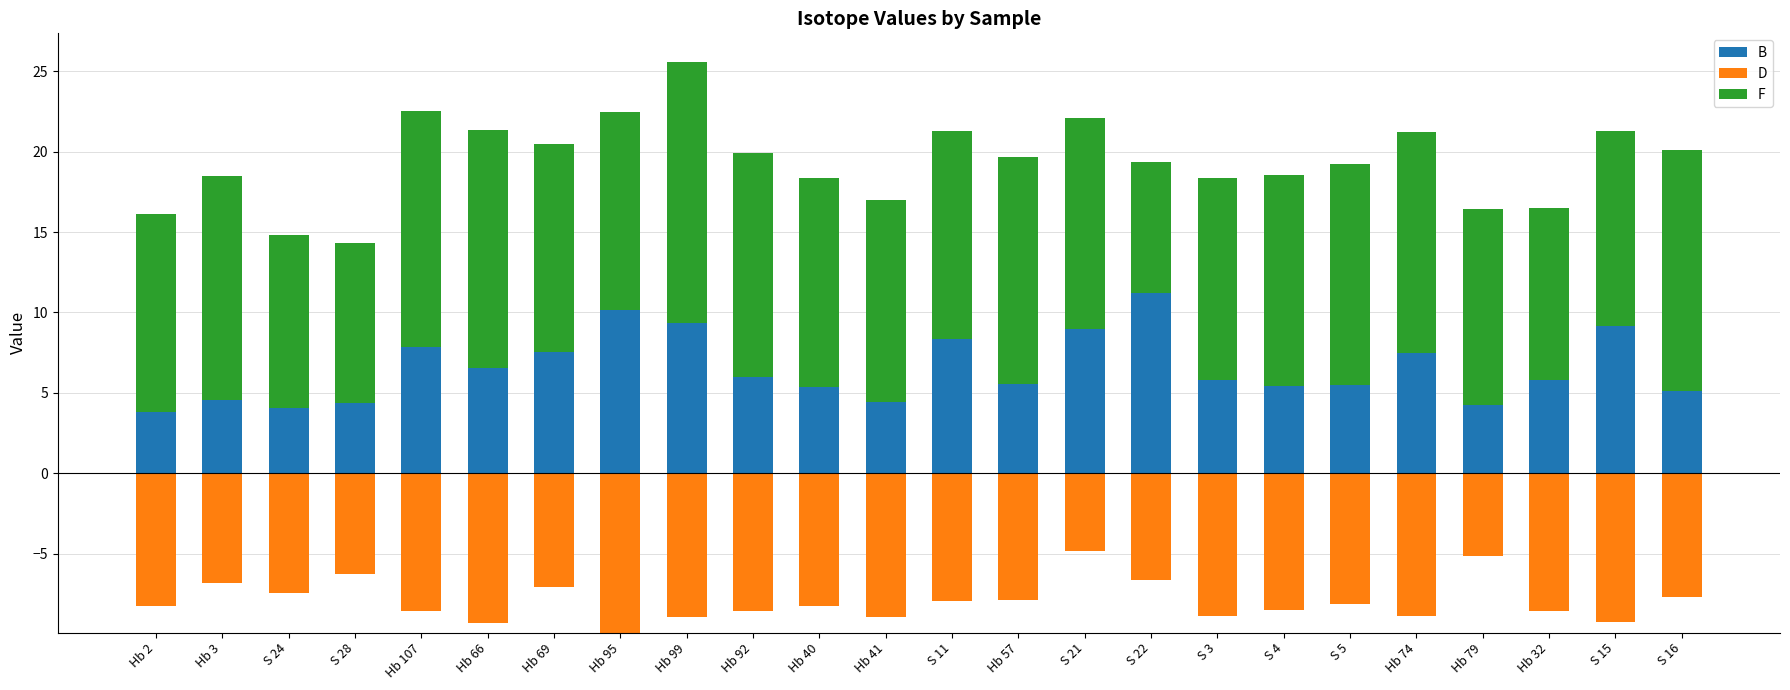

What position from the right is Hb 66?

19